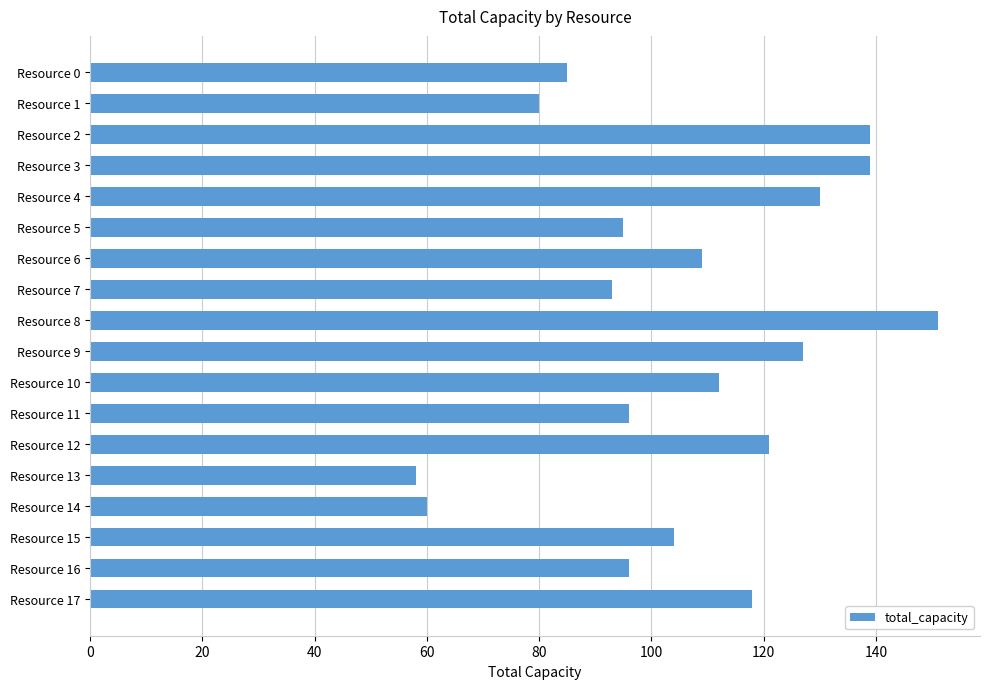

How many categories are shown in the chart?

18